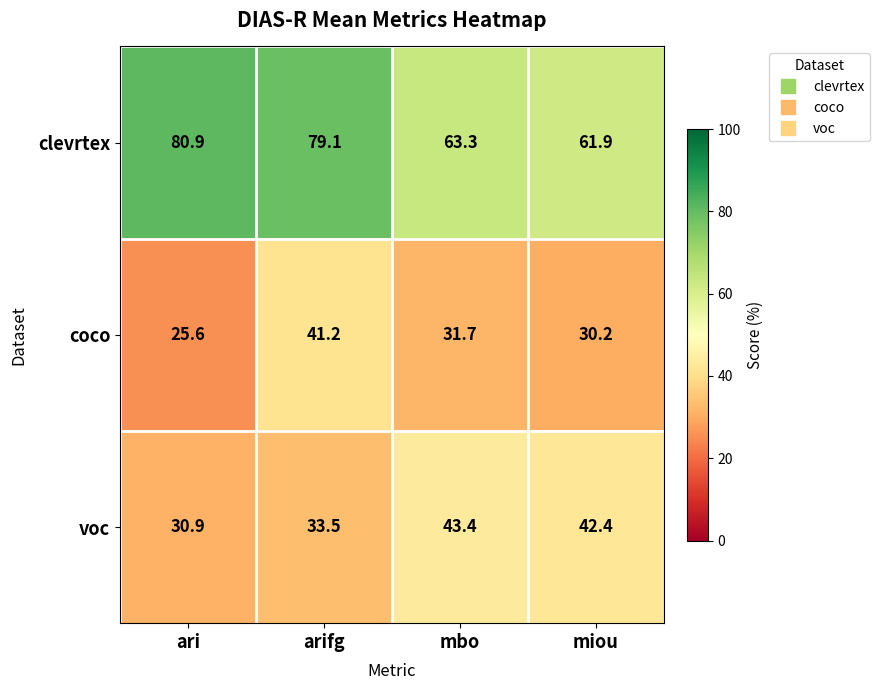

The coco series shows 50.2 at miou. True or false?

False